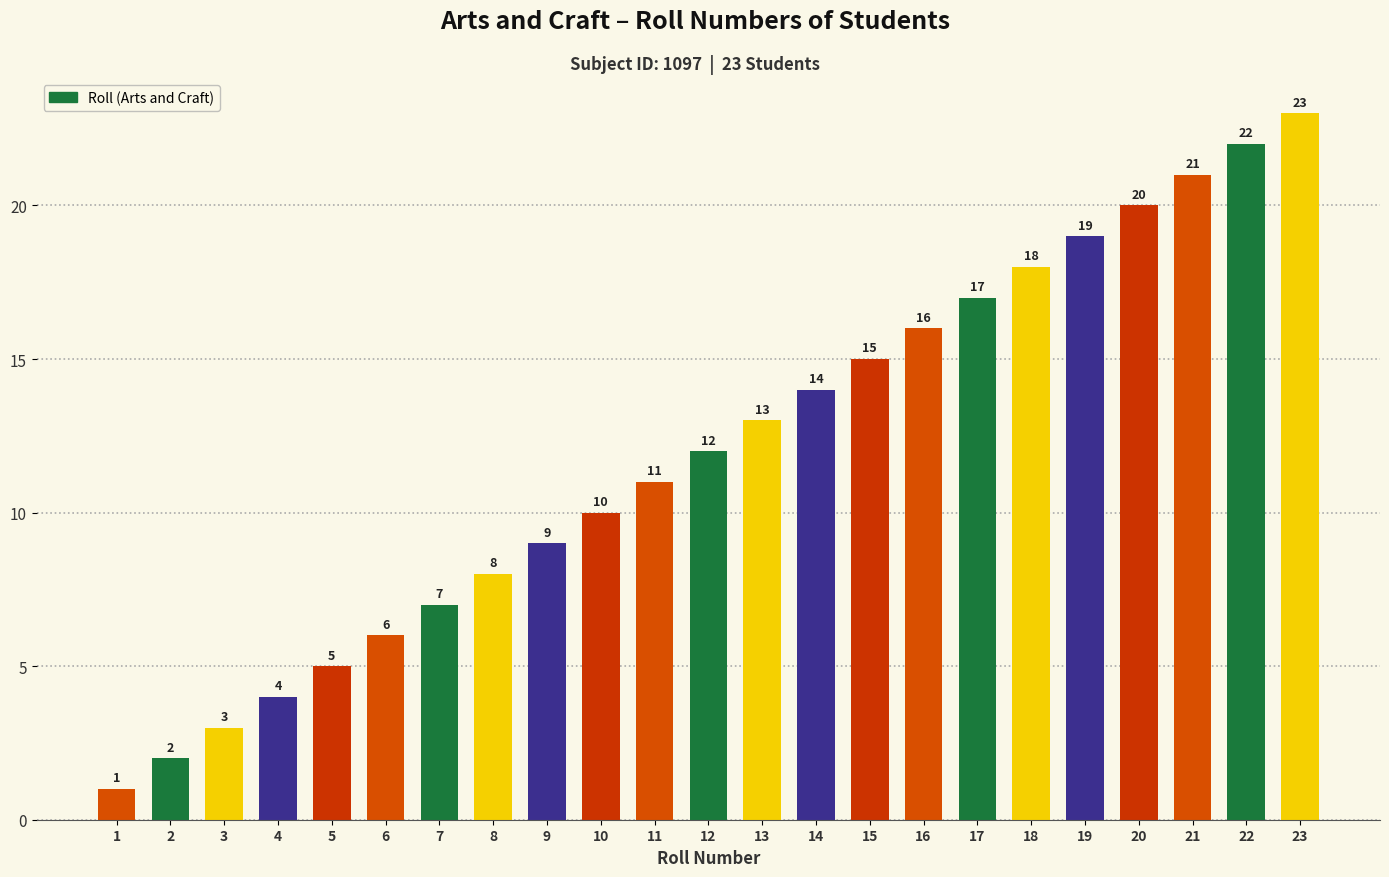

List the labels in order of value, largest first.

23, 22, 21, 20, 19, 18, 17, 16, 15, 14, 13, 12, 11, 10, 9, 8, 7, 6, 5, 4, 3, 2, 1